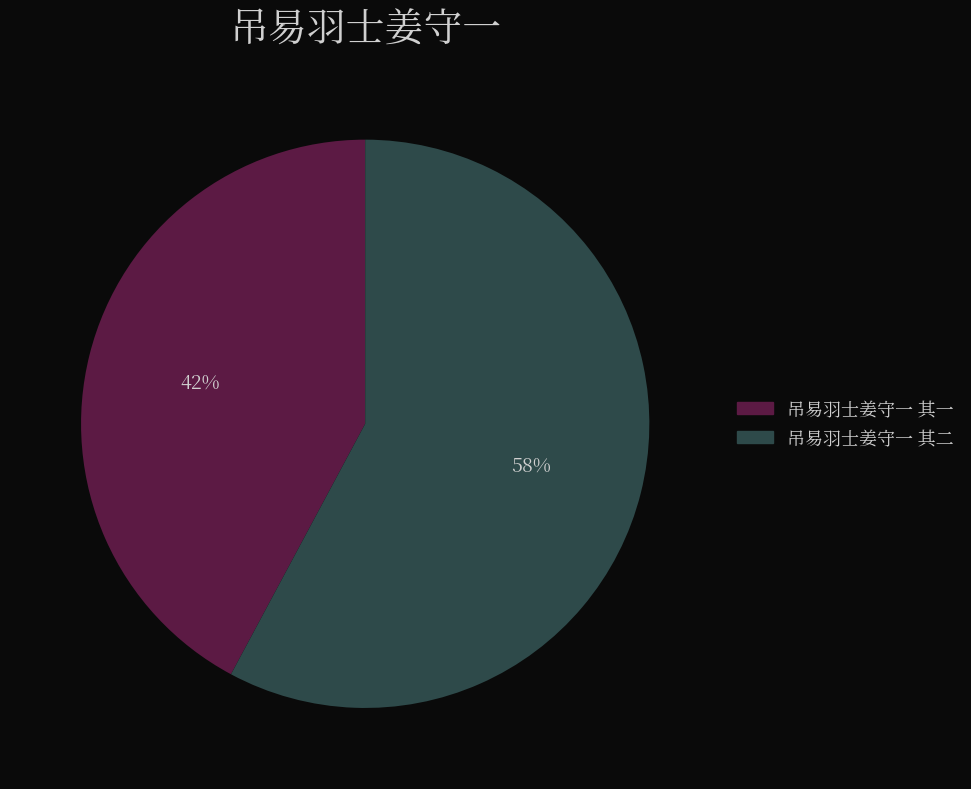

To the nearest percent, what is the difference between the largest and smallest slice percentages?

16%